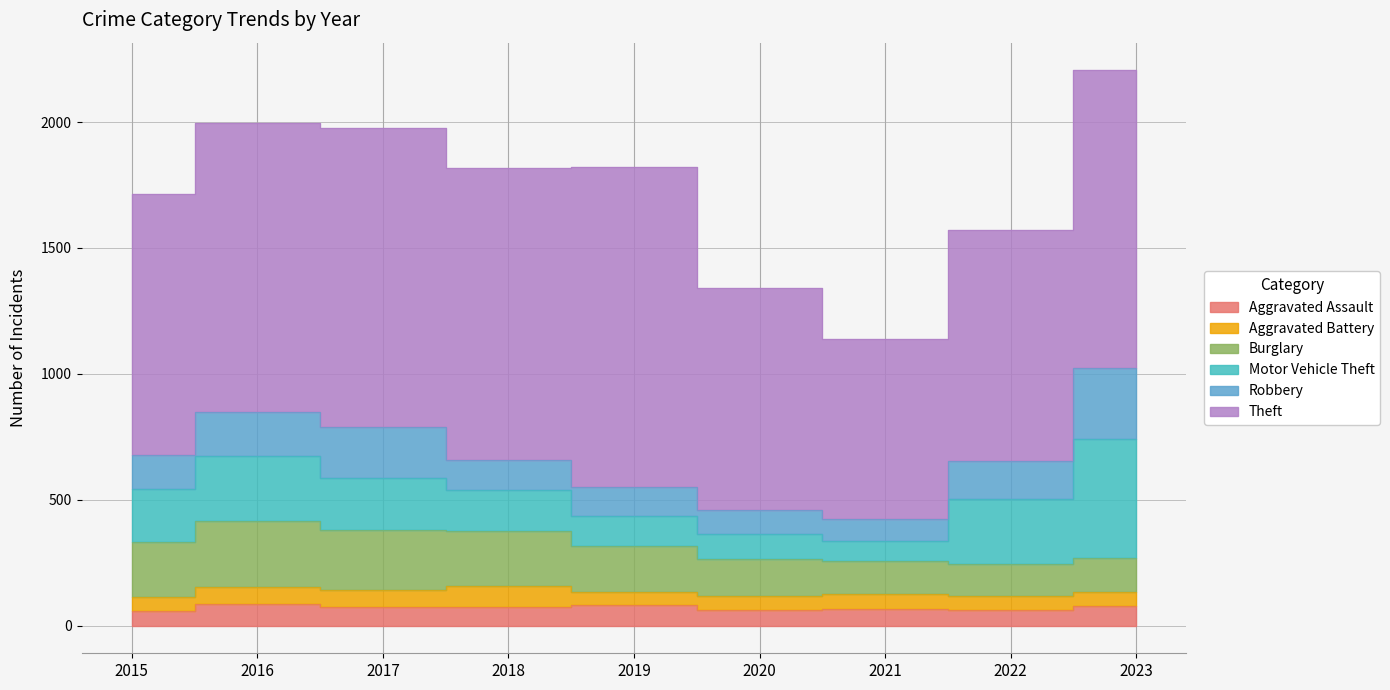

Does the chart display data point markers on the line(s)?

No